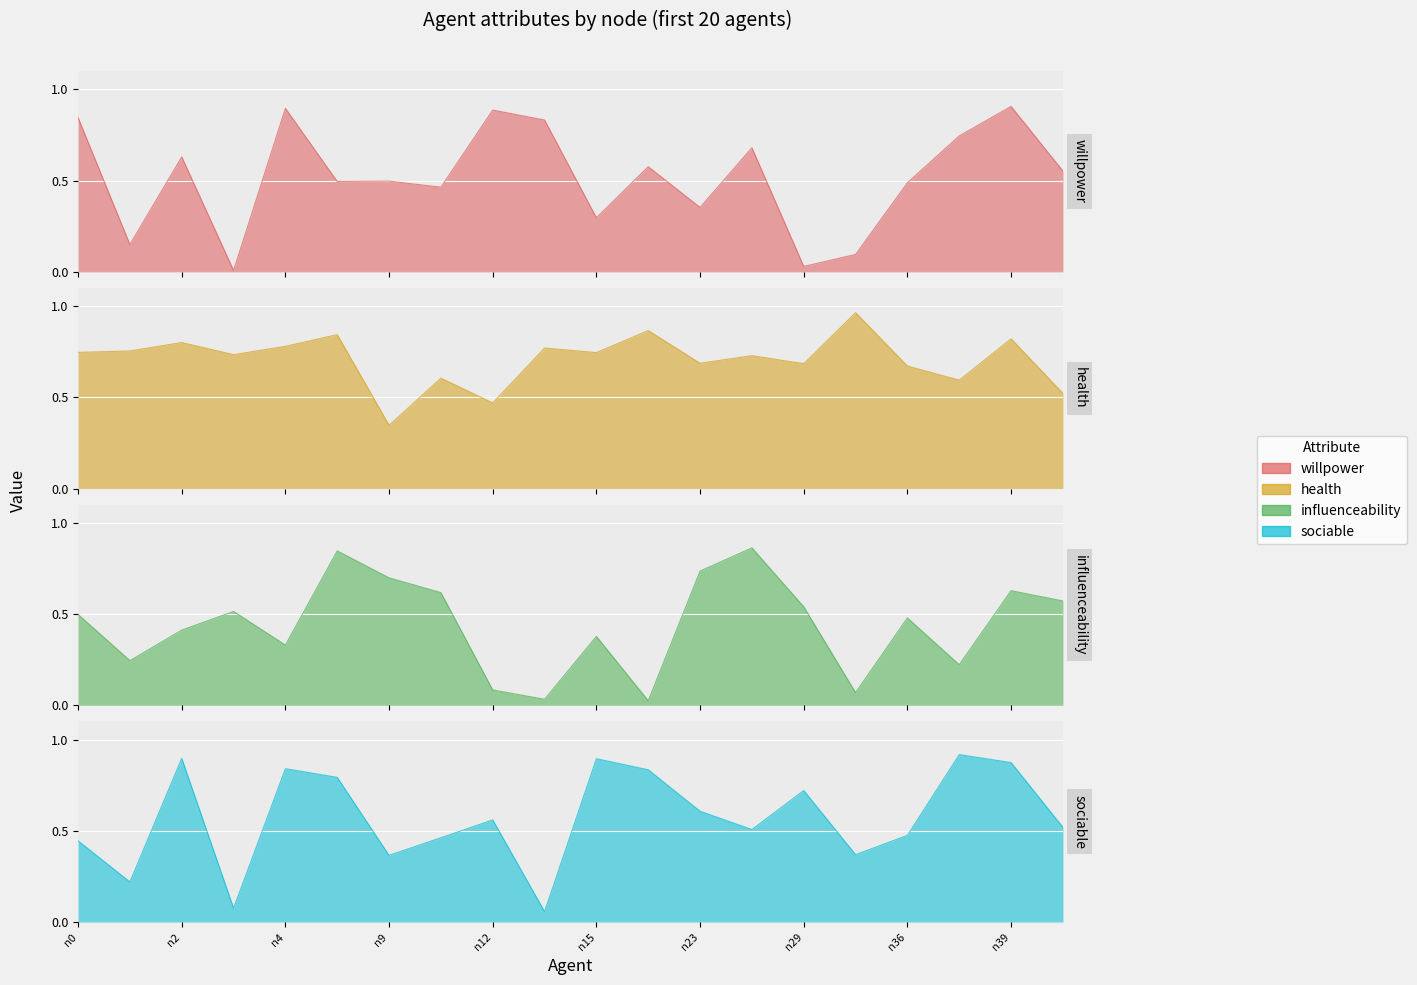

What is the difference between the maximum and minimum values in the sociable series?

0.9